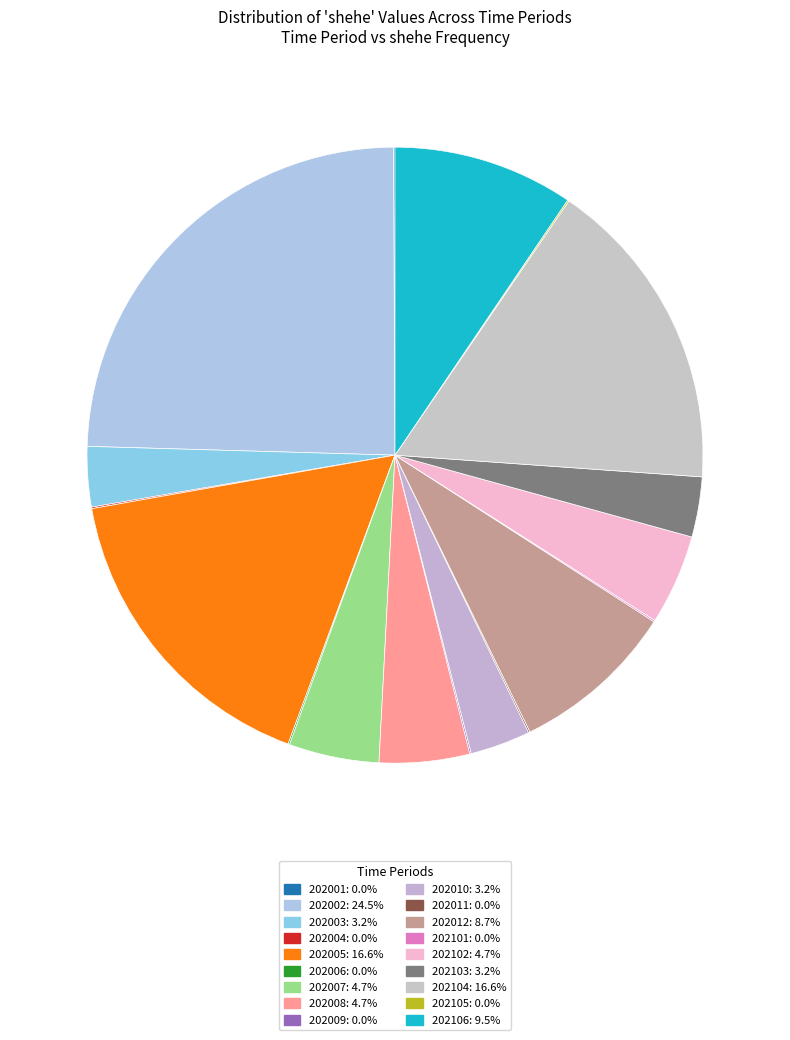

Count the number of slices in the pie.

18